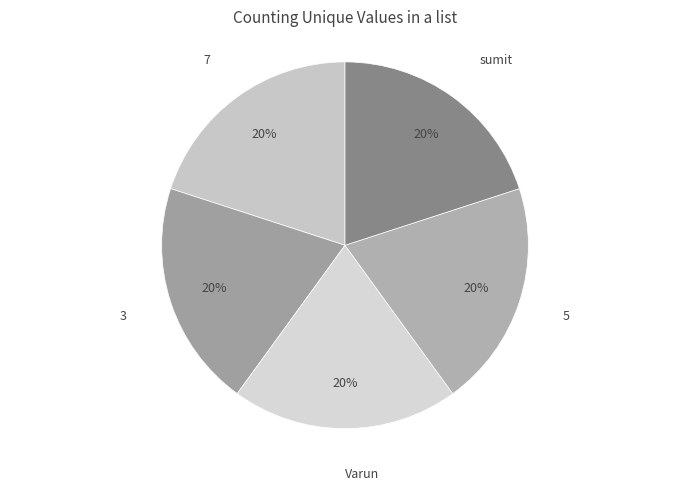

True or false: 5 accounts for 30% of the total.

False